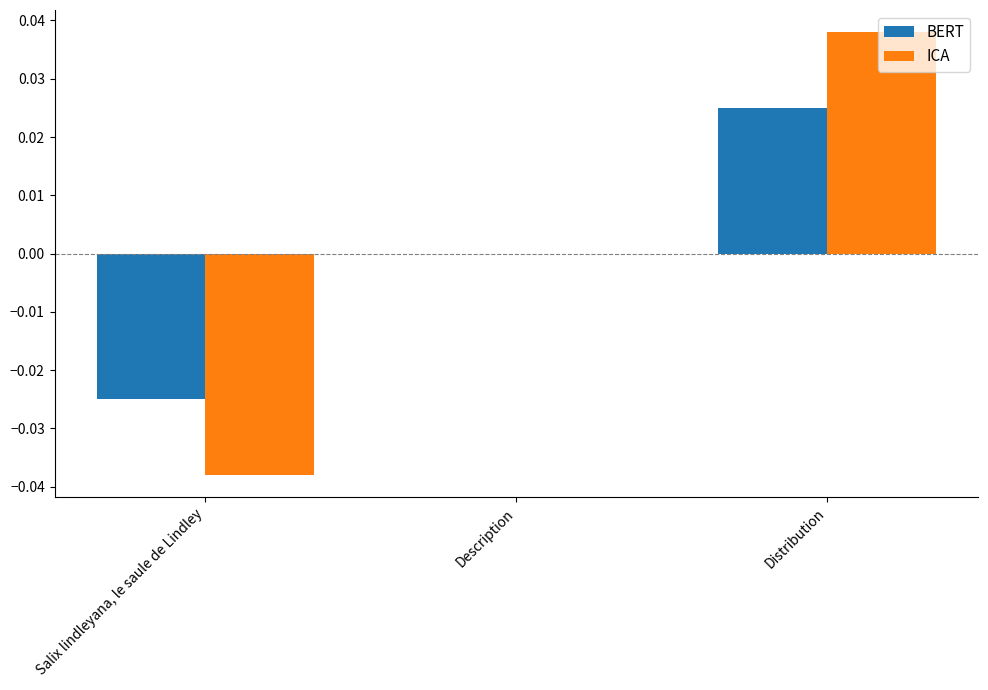

At which label is BERT closest to 0?

Description